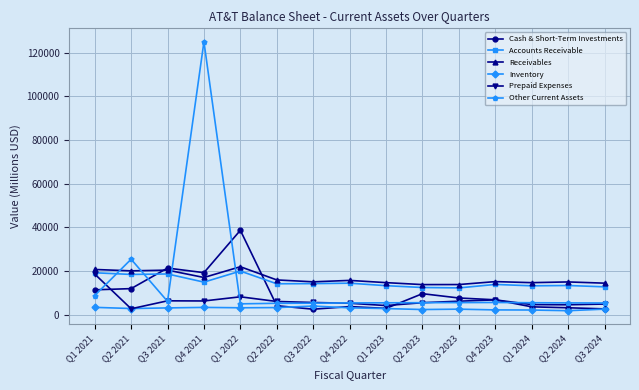

What is the difference between the maximum and second lowest values in the Cash & Short-Term Investments series?

35979